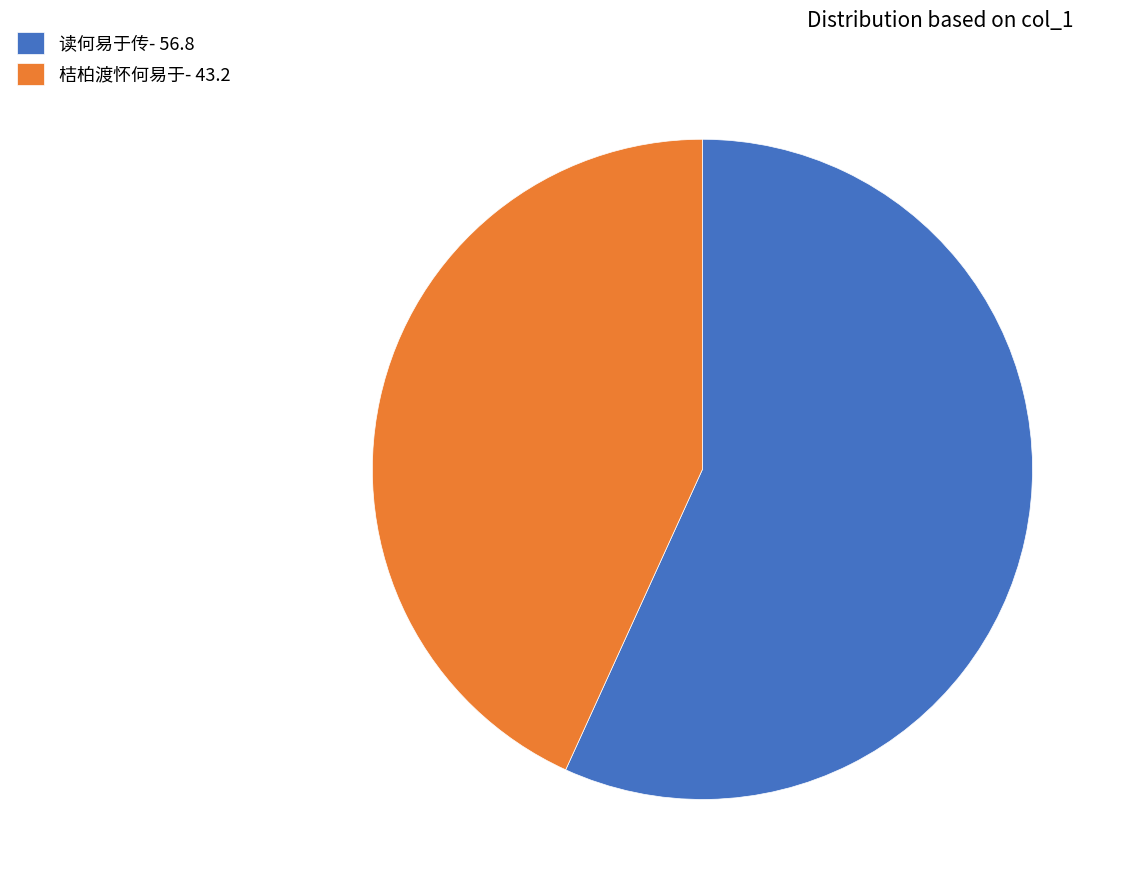

Combined, do 读何易于传- 56.8 and 桔柏渡怀何易于- 43.2 account for over 50%?

Yes